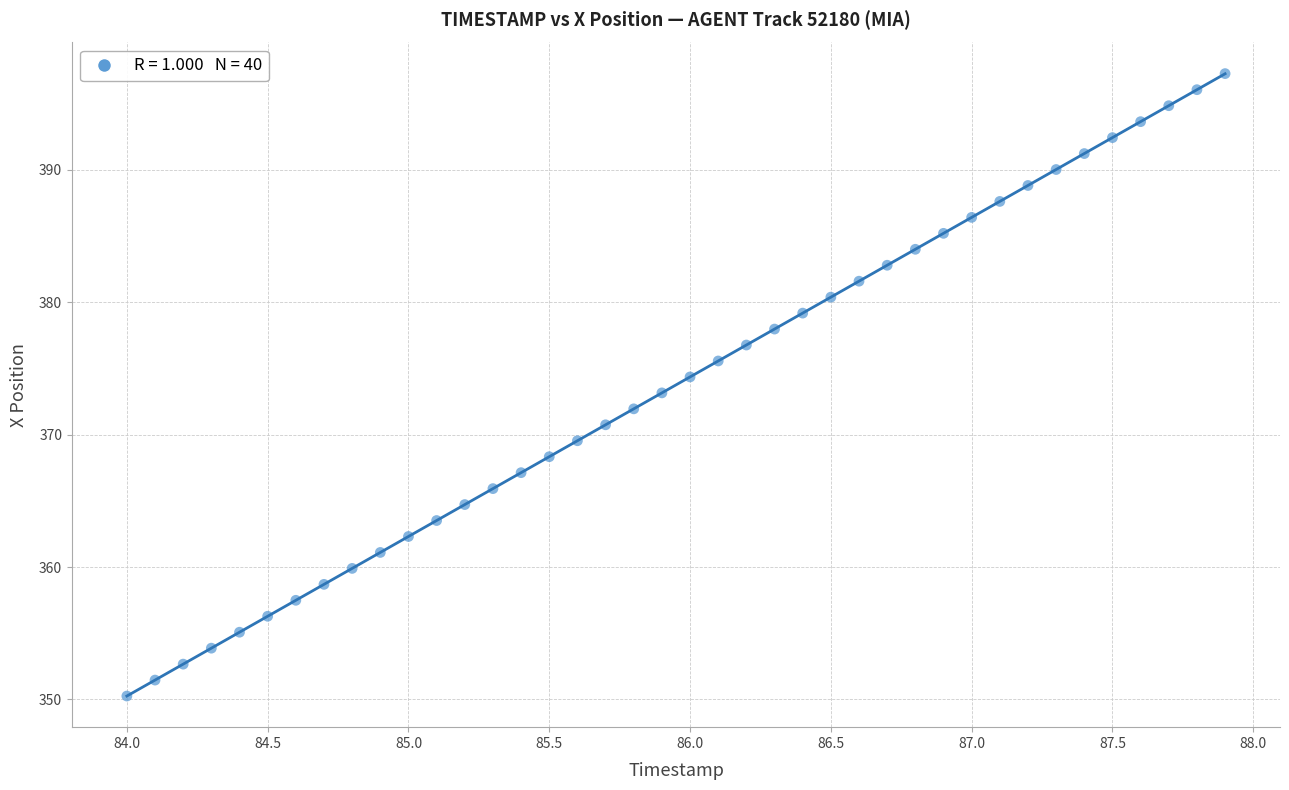

What is the range of X values (max minus min)?

3.9